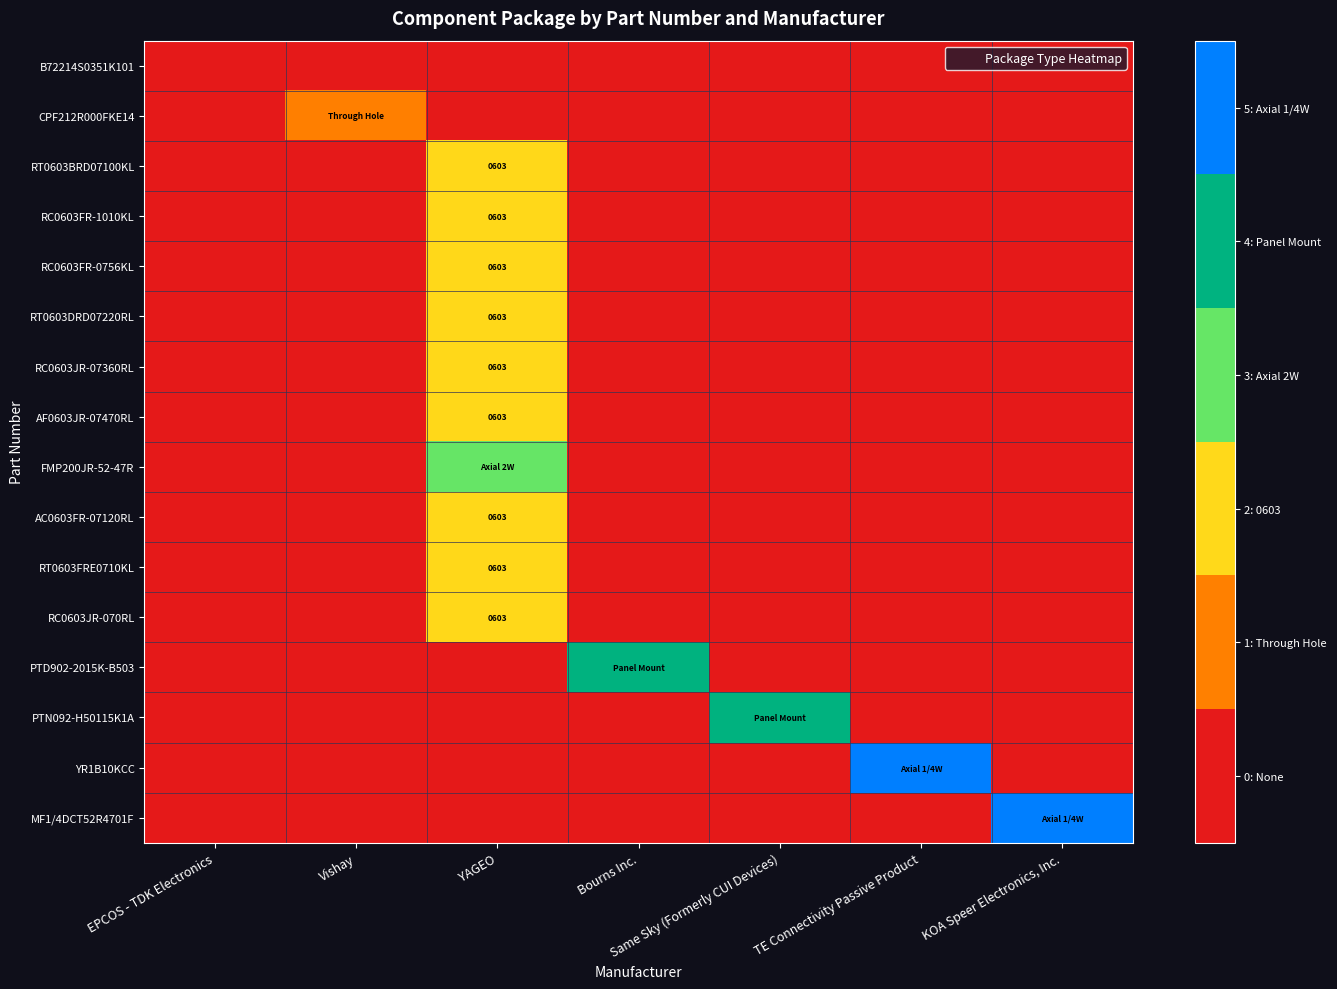

At which label is RC0603JR-070RL closest to 1?

EPCOS - TDK Electronics